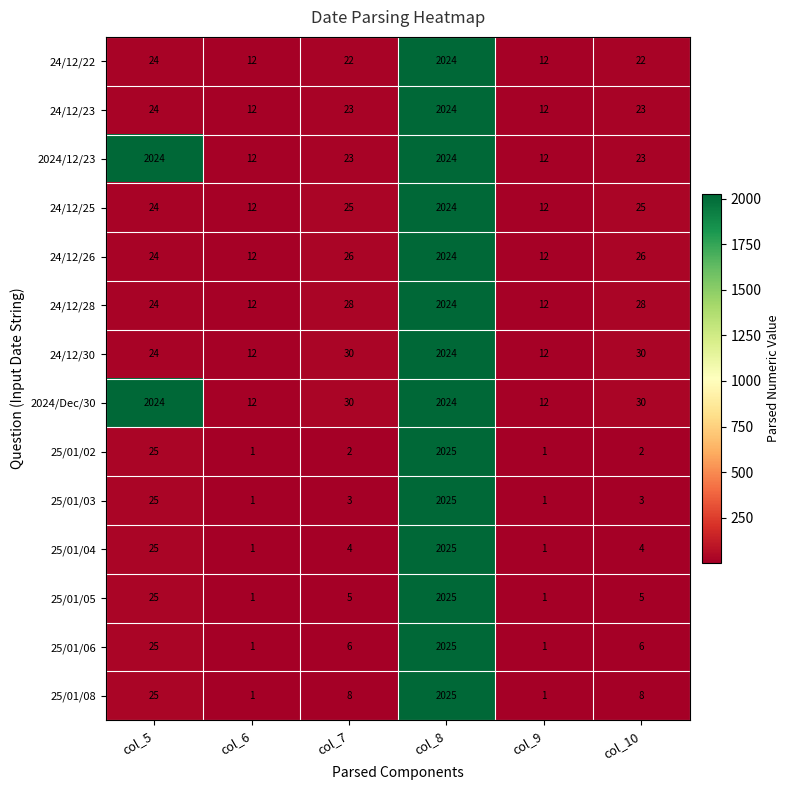

What is the maximum value for 25/01/06?

2025